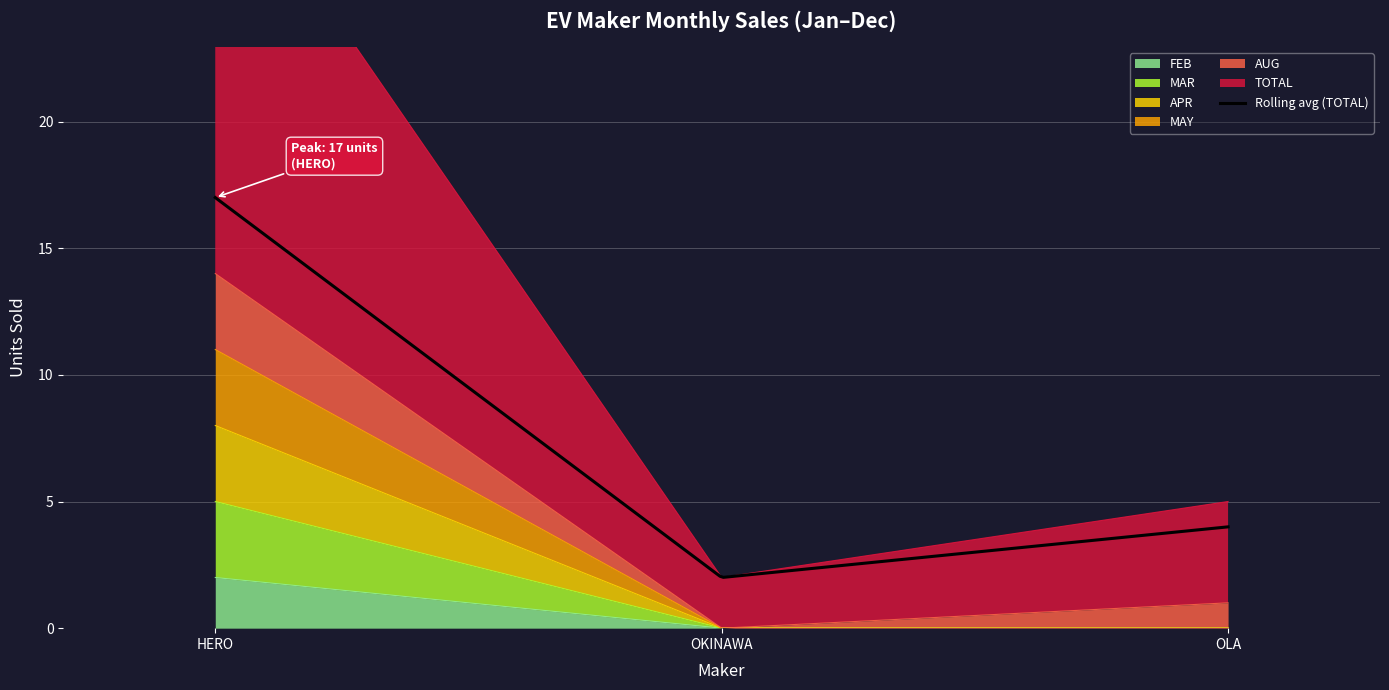

What is the difference between the TOTAL values at OKINAWA and HERO?

29